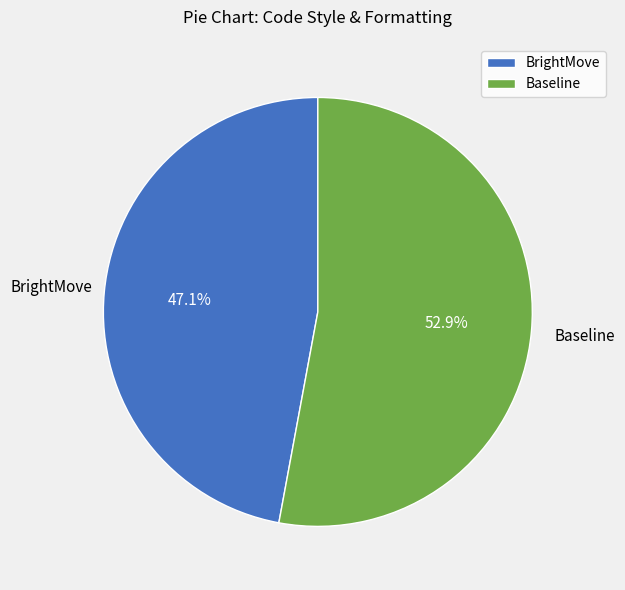

Rank the categories by value from highest to lowest.

Baseline, BrightMove